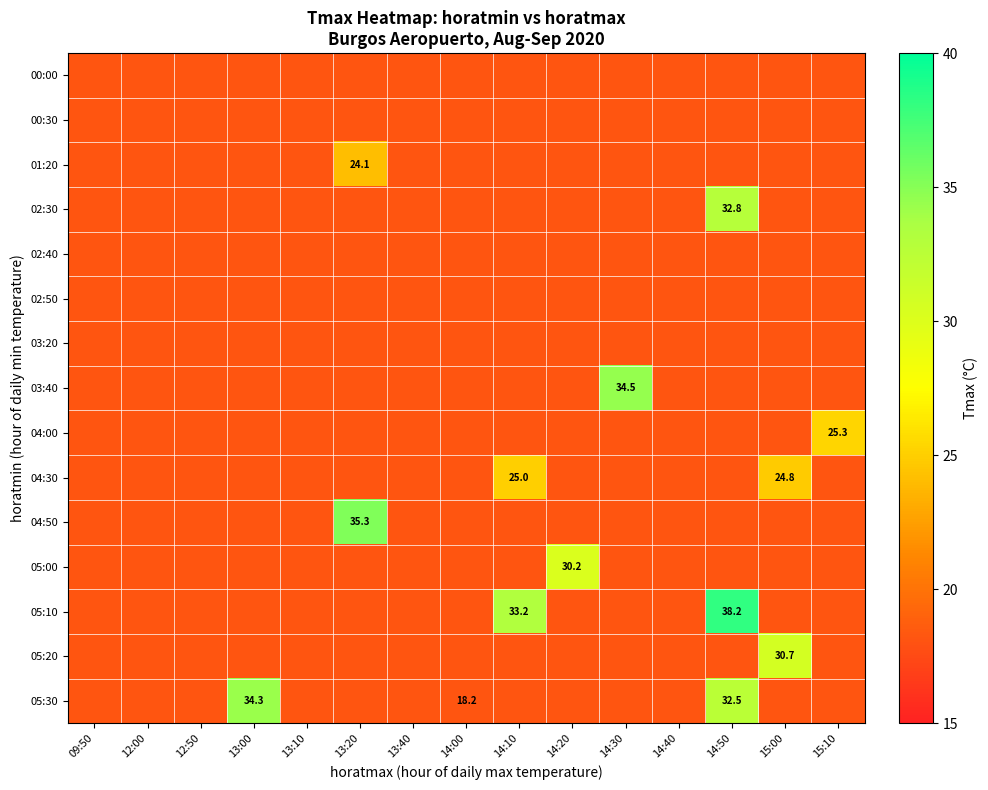

Between 13:10 and 15:00, which is larger?

13:10